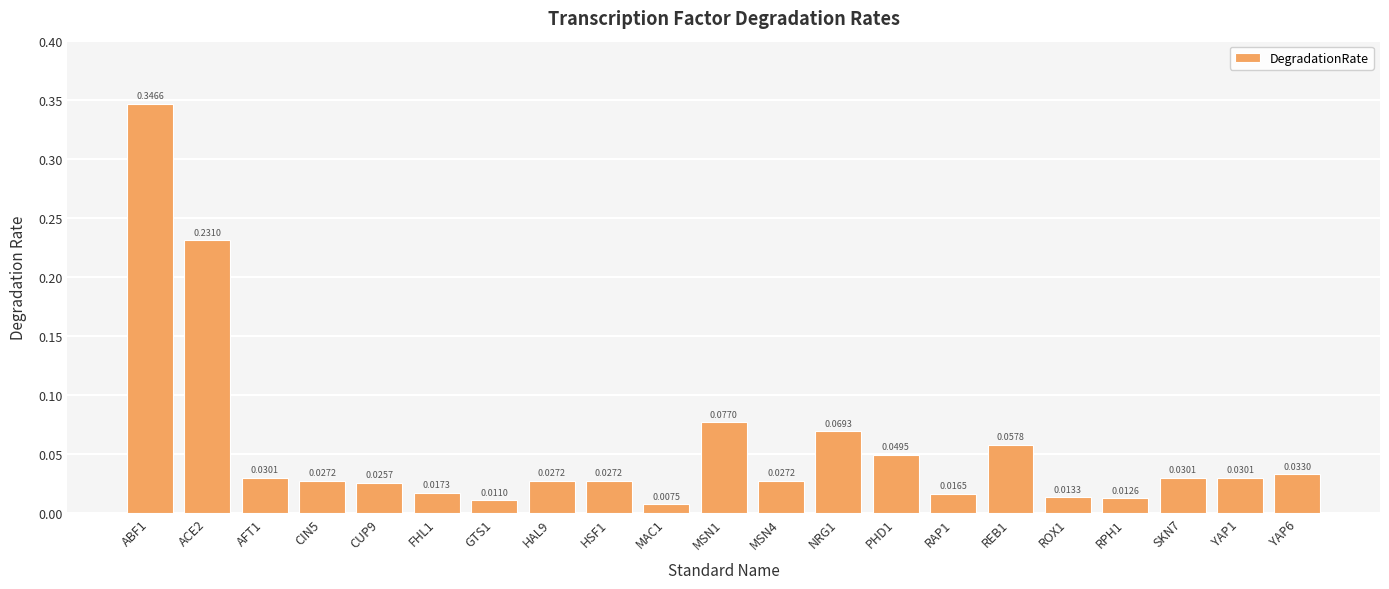

What is the sum of all values?

1.2